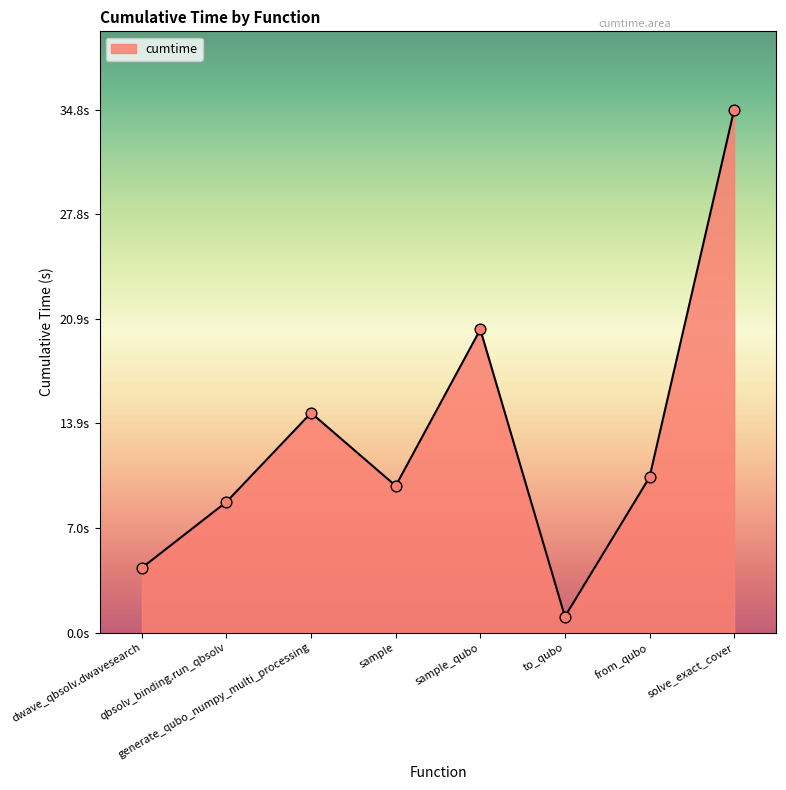

Between sample_qubo and qbsolv_binding.run_qbsolv, which is larger?

sample_qubo